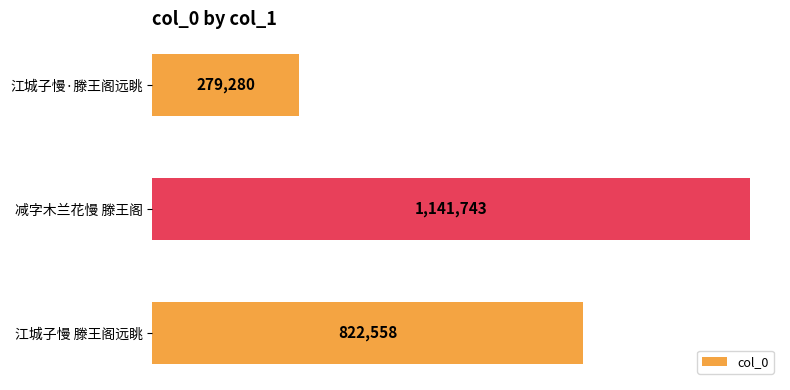

Are the bars horizontal?

Yes